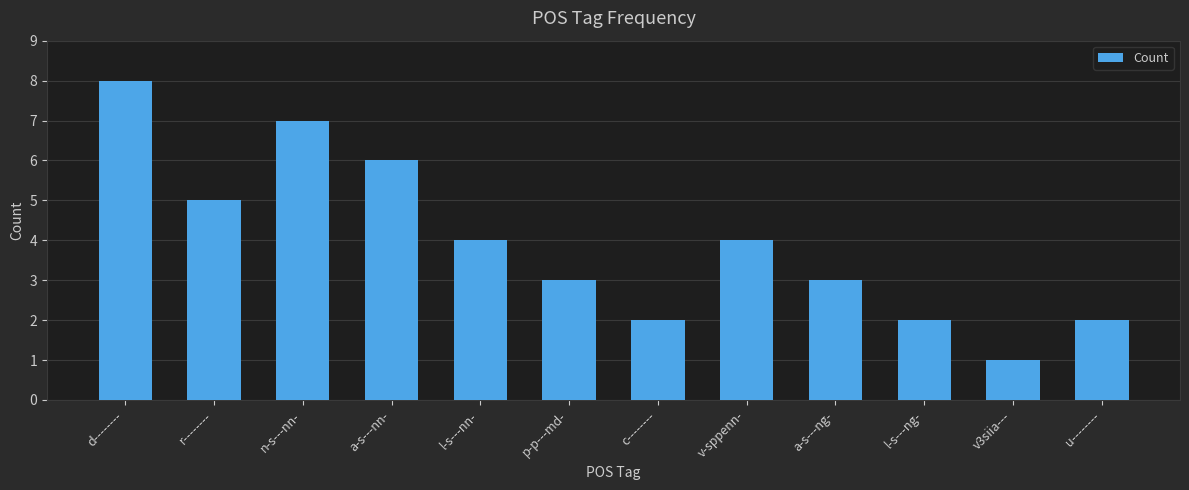

What is the label of the 7th bar from the left?

c--------